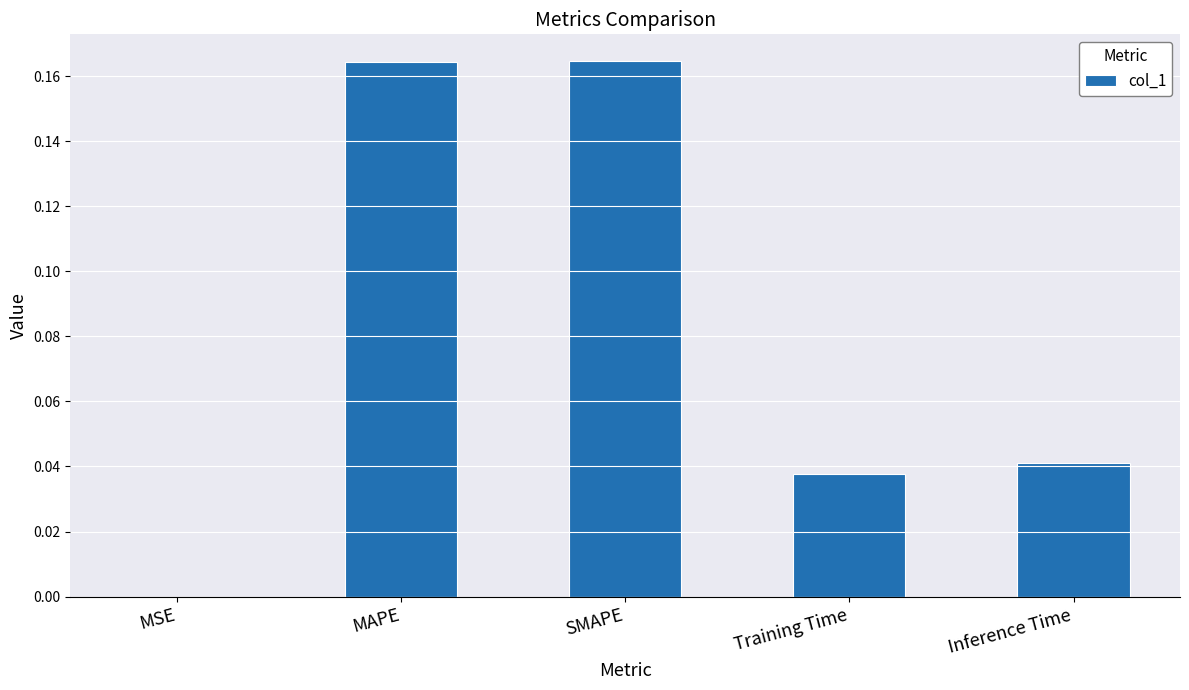

Between MAPE and MSE, which is larger?

MAPE